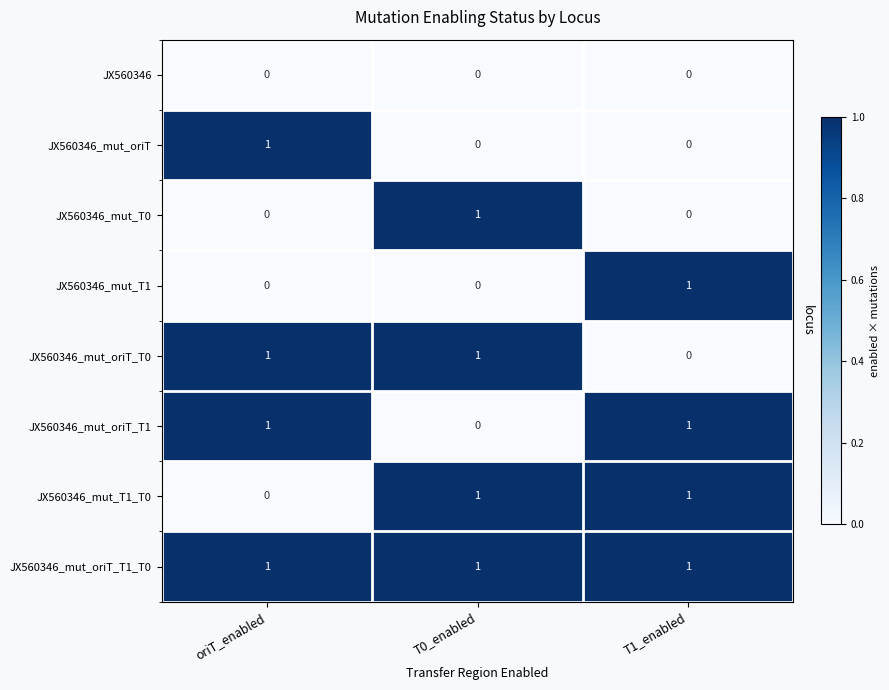

Reading left to right, transcribe all the data shown in this chart.

JX560346: 0	0	0
JX560346_mut_oriT: 1	0	0
JX560346_mut_T0: 0	1	0
JX560346_mut_T1: 0	0	1
JX560346_mut_oriT_T0: 1	1	0
JX560346_mut_oriT_T1: 1	0	1
JX560346_mut_T1_T0: 0	1	1
JX560346_mut_oriT_T1_T0: 1	1	1